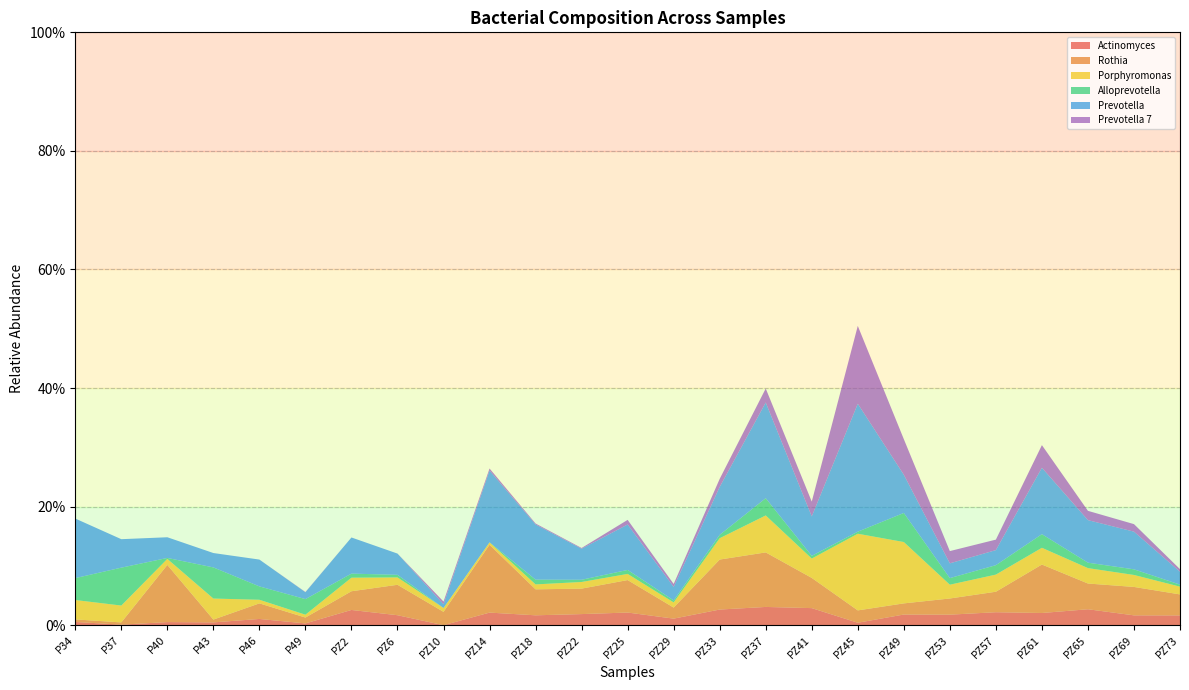

Reading left to right, list all the values displayed in this chart.

Actinomyces: 0.0	0.0	0.0	0.0	0.0	0.0	0.0	0.0	0.0	0.0	0.0	0.0	0.0	0.0	0.0	0.0	0.0	0.0	0.0	0.0	0.0	0.0	0.0	0.0	0.0
Rothia: 0.0	0.0	0.1	0.0	0.0	0.0	0.0	0.1	0.0	0.1	0.0	0.0	0.1	0.0	0.1	0.1	0.1	0.0	0.0	0.0	0.0	0.1	0.0	0.0	0.0
Porphyromonas: 0.0	0.0	0.0	0.0	0.0	0.0	0.0	0.0	0.0	0.0	0.0	0.0	0.0	0.0	0.0	0.1	0.0	0.1	0.1	0.0	0.0	0.0	0.0	0.0	0.0
Alloprevotella: 0.0	0.1	0.0	0.1	0.0	0.0	0.0	0.0	0.0	0.0	0.0	0.0	0.0	0.0	0.0	0.0	0.0	0.0	0.0	0.0	0.0	0.0	0.0	0.0	0.0
Prevotella: 0.1	0.0	0.0	0.0	0.0	0.0	0.1	0.0	0.0	0.1	0.1	0.1	0.1	0.0	0.1	0.2	0.1	0.2	0.1	0.0	0.0	0.1	0.1	0.1	0.0
Prevotella 7: 0.0	0.0	0.0	0.0	0.0	0.0	0.0	0.0	0.0	0.0	0.0	0.0	0.0	0.0	0.0	0.0	0.0	0.1	0.1	0.0	0.0	0.0	0.0	0.0	0.0